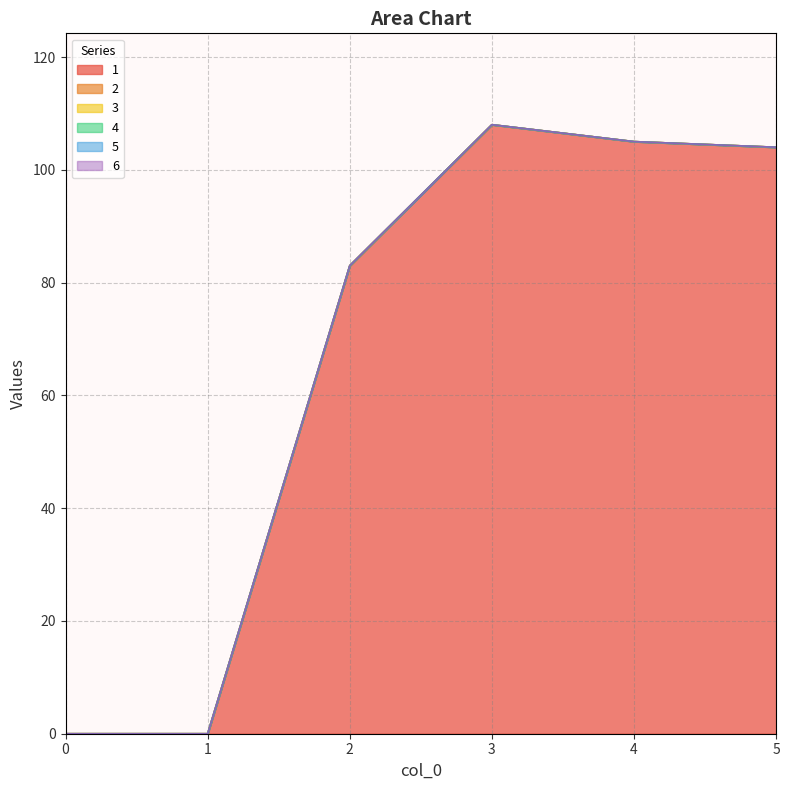

Reading left to right, extract all data points from this chart.

1: 0=0	1=0	2=83	3=108	4=105	5=104
2: 0=0	1=0	2=0	3=0	4=0	5=0
3: 0=0	1=0	2=0	3=0	4=0	5=0
4: 0=0	1=0	2=0	3=0	4=0	5=0
5: 0=0	1=0	2=0	3=0	4=0	5=0
6: 0=0	1=0	2=0	3=0	4=0	5=0